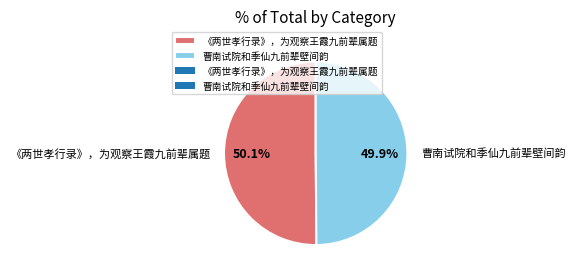

Is there any slice that represents more than half of the pie?

Yes